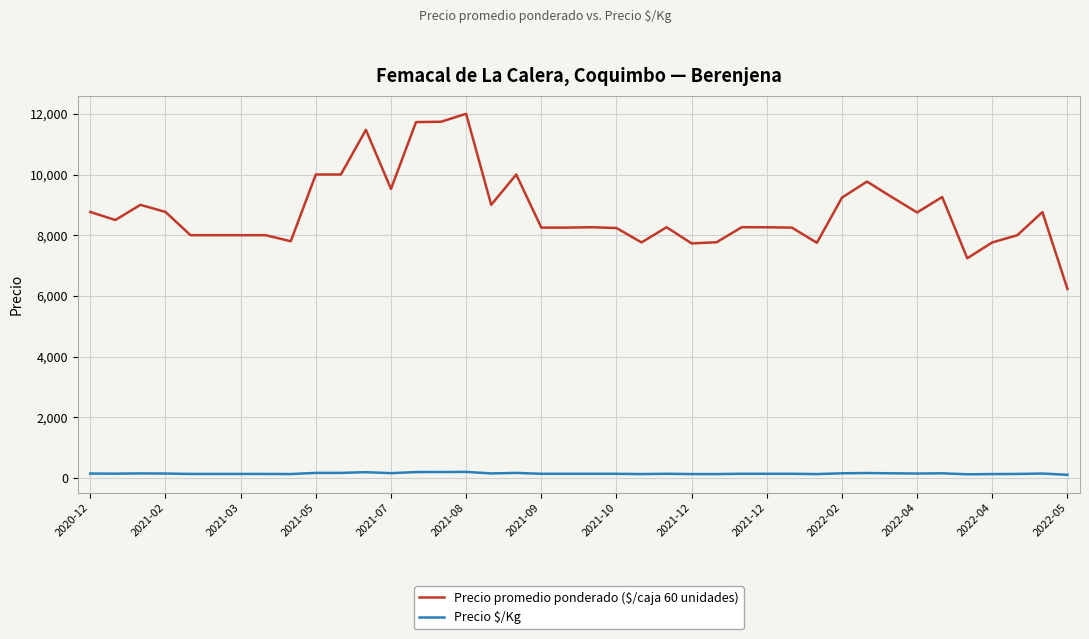

What is the greatest value displayed?

12000